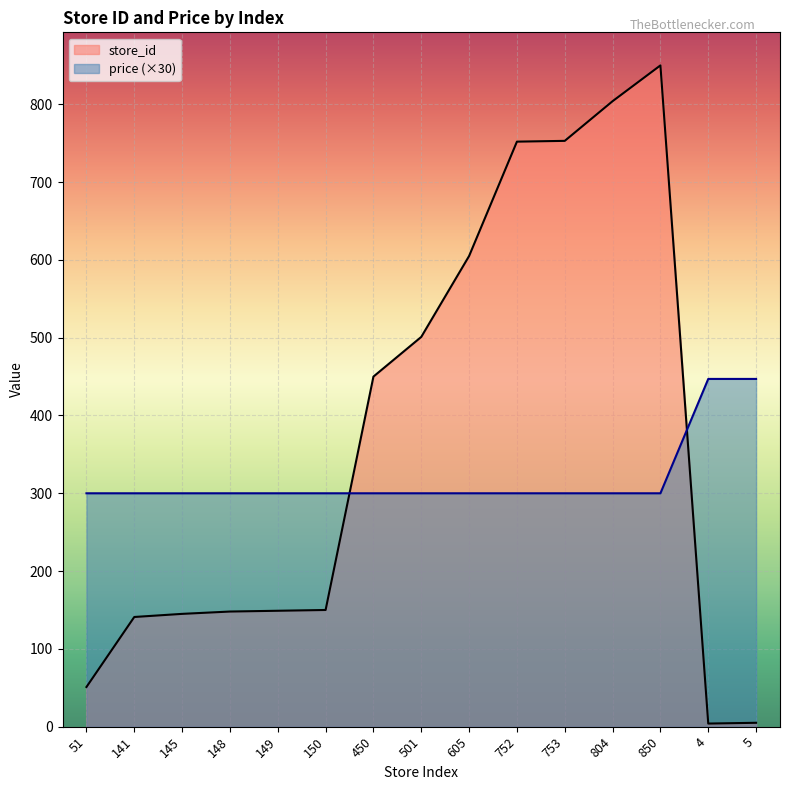

At which category does store_id reach its first local valley?

4